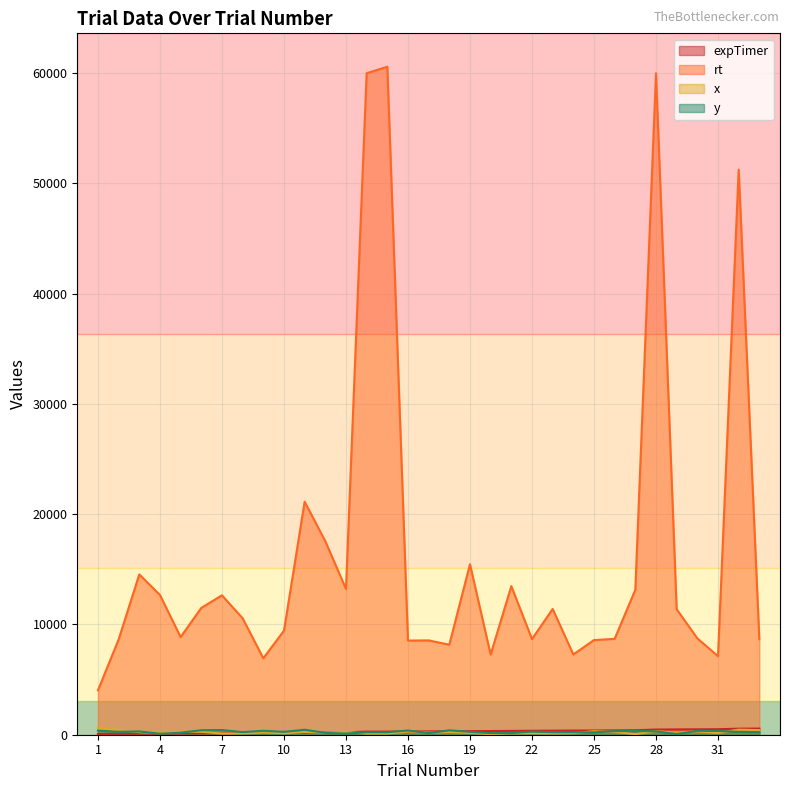

Reading right to left, what are all the values shown in this chart?

expTimer: 33=558.5	32=549.4	31=497.6	30=490.1	29=480.8	28=468.8	27=407.8	26=394.1	25=385.0	24=375.8	23=368.1	22=356.2	21=347.1	20=333.3	19=325.5	18=309.4	17=300.9	16=291.9	15=283.0	14=283.0	13=221.7	12=207.9	11=189.7	10=168.0	9=158.1	8=150.7	7=139.6	6=126.3	5=114.3	4=104.6	3=91.3	2=75.6	1=65.3
rt: 33=8659.0	32=51252.0	31=7119.0	30=8740.0	29=11384.0	28=60000.0	27=13152.0	26=8698.0	25=8584.0	24=7280.0	23=11408.0	22=8676.0	21=13477.0	20=7272.0	19=15466.0	18=8164.0	17=8556.0	16=8538.0	15=60588.0	14=60000.0	13=13224.0	12=17552.0	11=21136.0	10=9432.0	9=6934.0	8=10560.0	7=12644.0	6=11505.0	5=8860.0	4=12671.0	3=14540.0	2=8635.0	1=4029.0
x: 33=416.0	32=464.0	31=157.0	30=301.0	29=196.0	28=320.0	27=50.0	26=254.0	25=319.0	24=145.0	23=120.0	22=140.0	21=132.0	20=55.0	19=171.0	18=248.0	17=192.0	16=289.0	15=109.0	14=109.0	13=258.0	12=188.0	11=242.0	10=137.0	9=190.0	8=122.0	7=111.0	6=259.0	5=287.0	4=133.0	3=227.0	2=434.0	1=645.0
y: 33=233.0	32=257.0	31=343.0	30=355.0	29=61.0	28=304.0	27=346.0	26=324.0	25=213.0	24=229.0	23=228.0	22=283.0	21=151.0	20=145.0	19=262.0	18=399.0	17=146.0	16=383.0	15=226.0	14=226.0	13=101.0	12=165.0	11=455.0	10=260.0	9=356.0	8=236.0	7=427.0	6=411.0	5=182.0	4=83.0	3=299.0	2=261.0	1=372.0